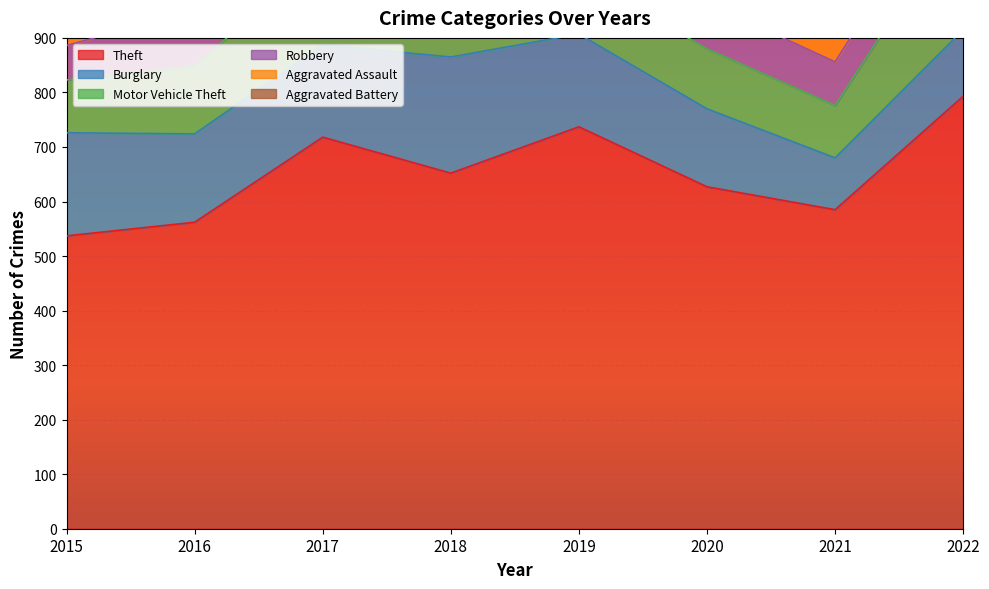

Reading left to right, transcribe all the data shown in this chart.

Theft: 537	562	718	652	737	627	585	793
Burglary: 189	162	169	213	170	143	95	122
Motor Vehicle Theft: 97	124	168	120	108	110	96	222
Robbery: 63	103	100	112	74	84	80	90
Aggravated Assault: 28	45	52	65	56	76	54	73
Aggravated Battery: 44	54	43	44	42	41	40	56